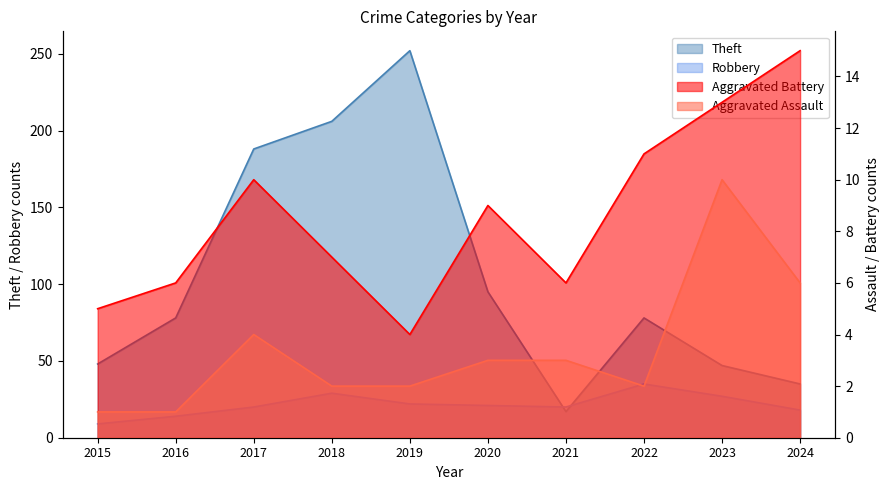

What is the difference between the maximum and minimum values in the Robbery series?

26